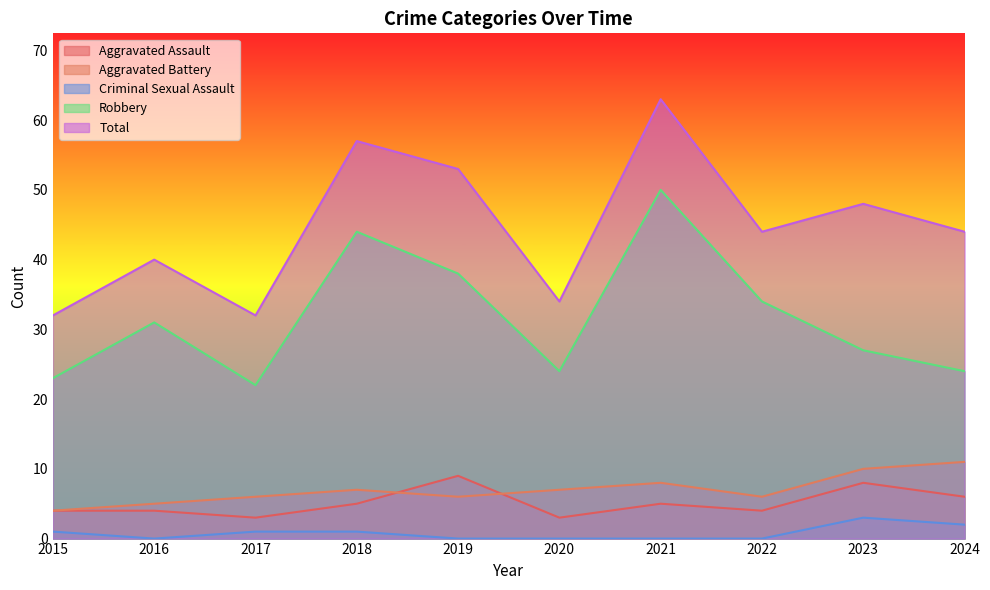

At 2020, list the series in order from smallest to largest.

Criminal Sexual Assault, Aggravated Assault, Aggravated Battery, Robbery, Total